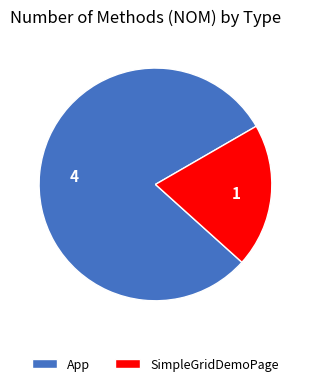

Is App the majority of the pie?

Yes